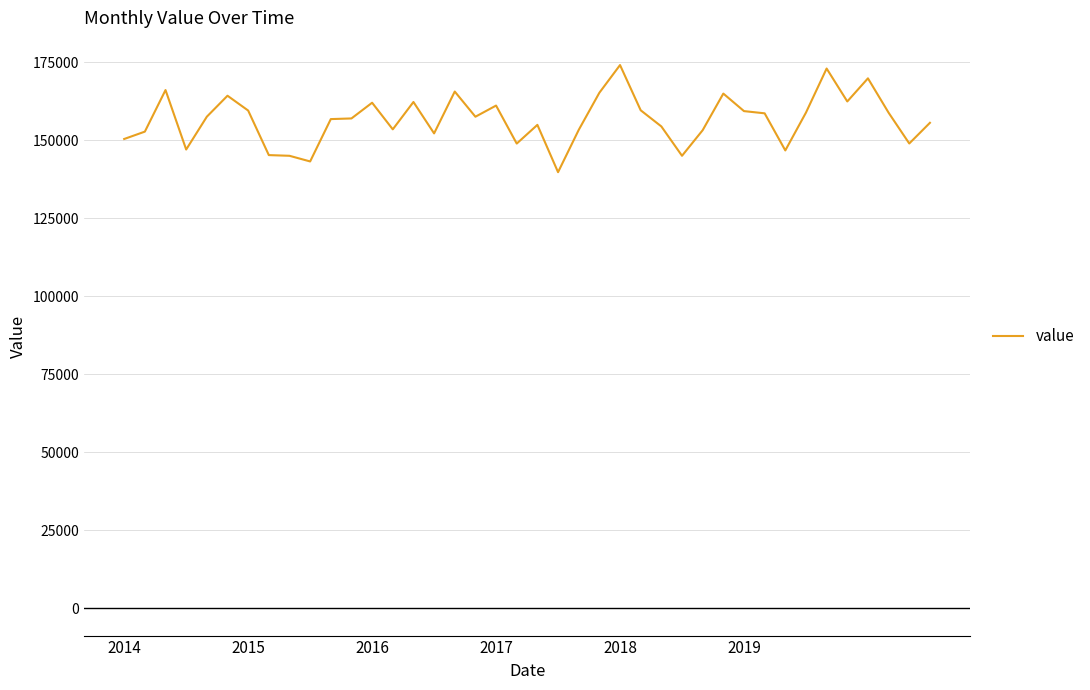

What is the minimum value shown in the chart?

139818